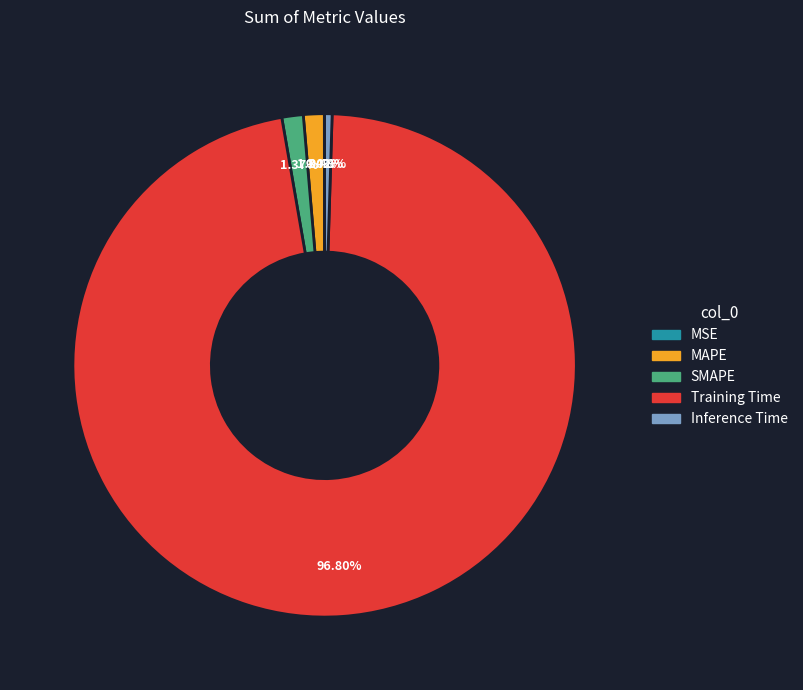

Is it true that Training Time is 83% of the pie?

False